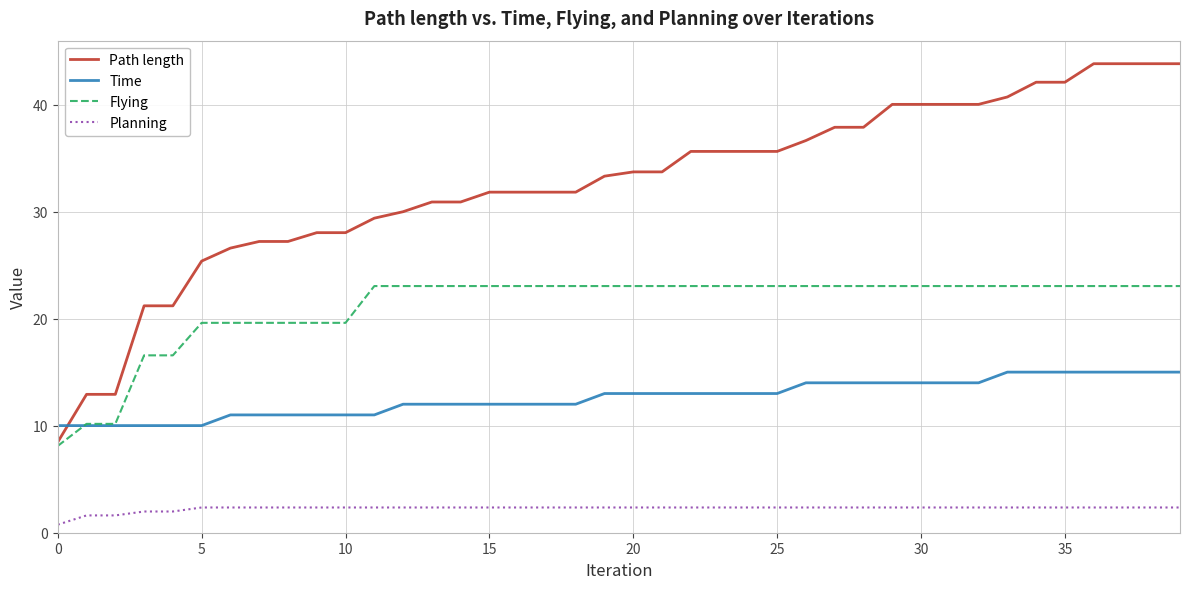

True or false: Path length and Planning intersect in this chart.

False